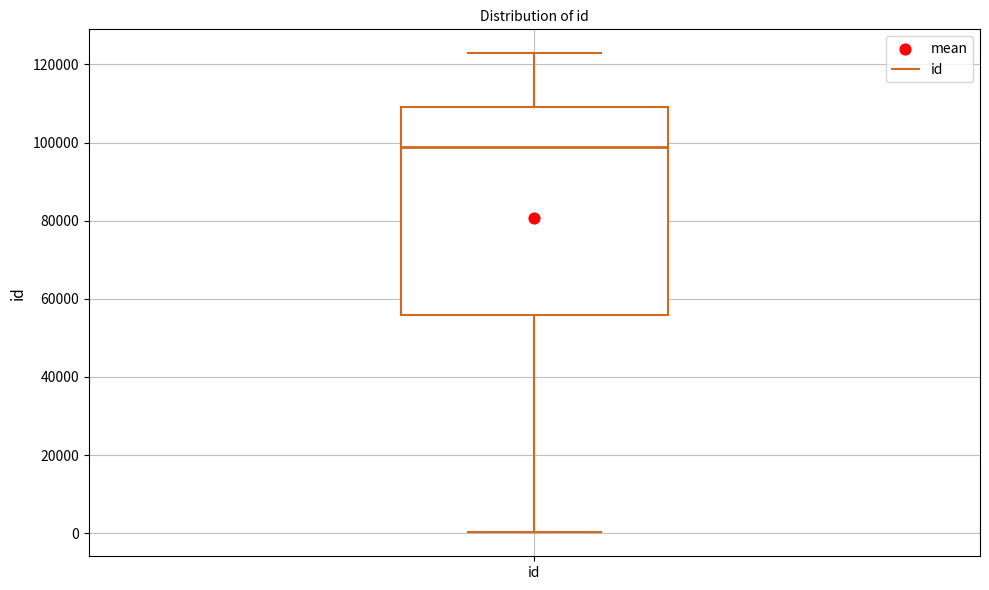

Where is the upper edge of the box for id on the y-axis? The values are not printed on the chart, so give them approximately, as read against the axis.

110000